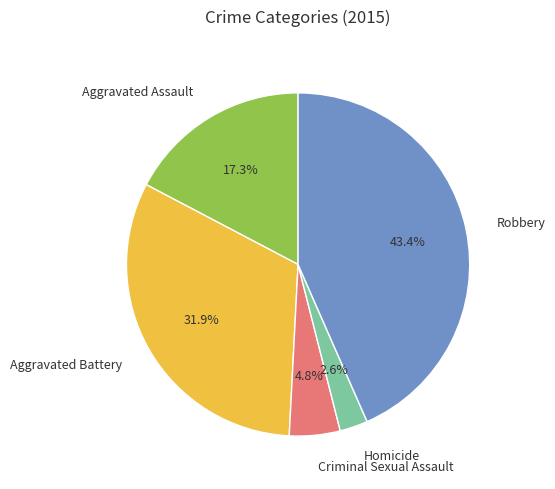

Is it true that Aggravated Battery is 32% of the pie?

True